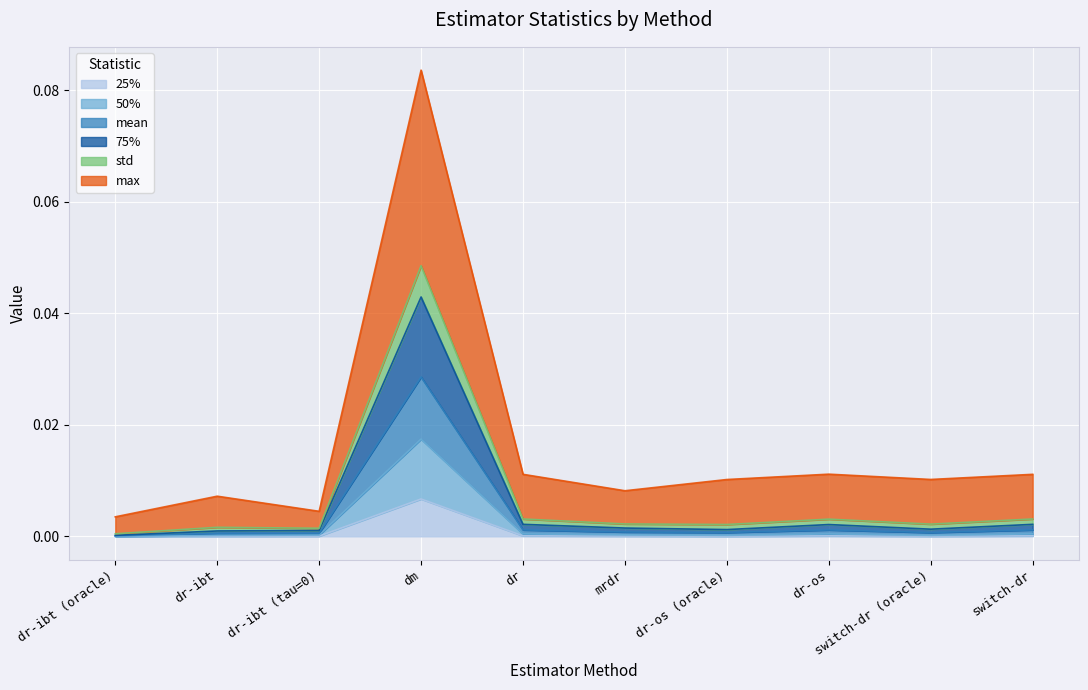

At which label does 25% reach its peak?

dm